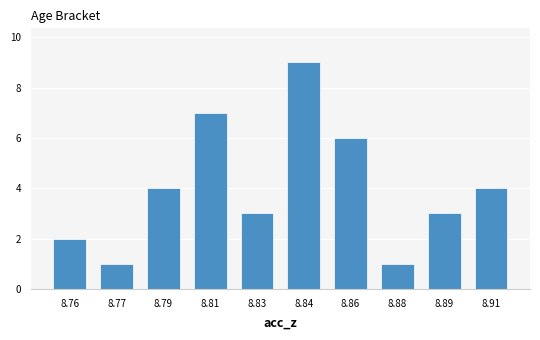

Reading left to right, transcribe all the data shown in this chart.

2	1	4	7	3	9	6	1	3	4